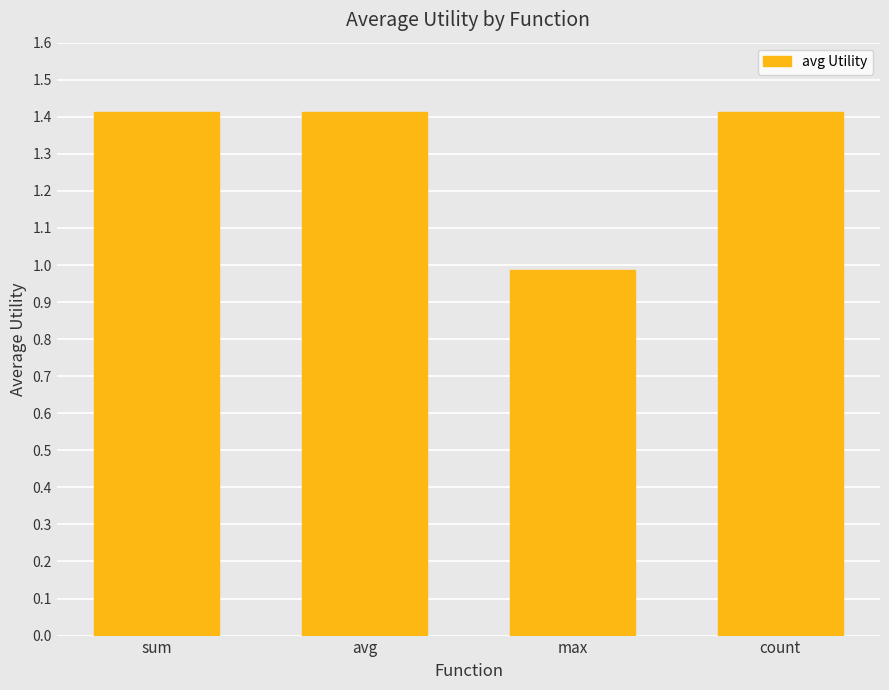

What is the sum of the values at max and count?

2.4